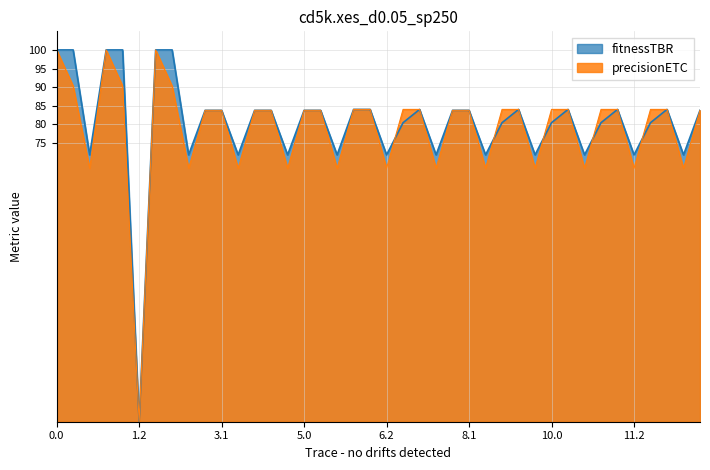

Which series has the largest total across all categories?

fitnessTBR